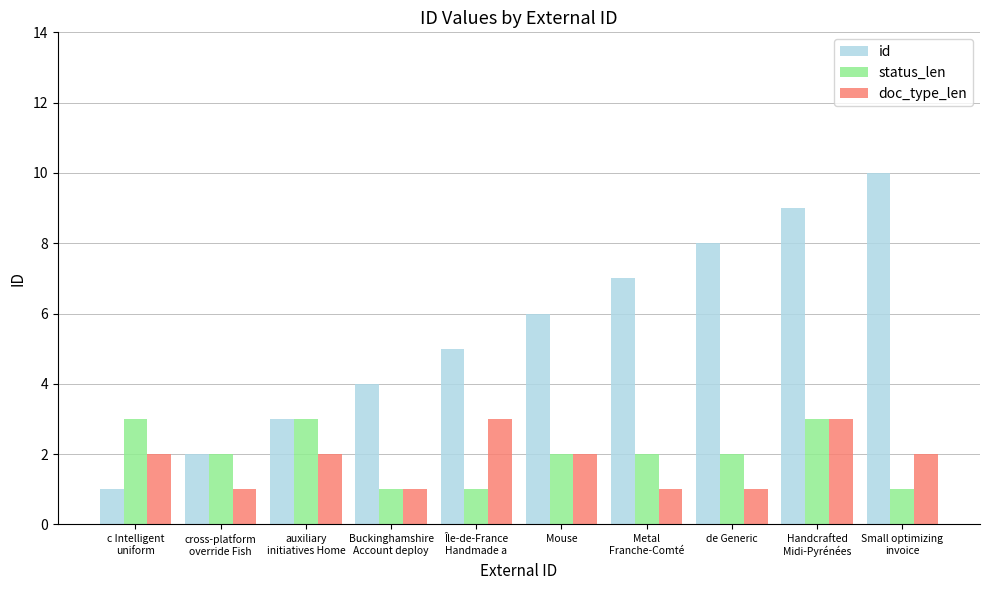

The status_len series shows 1 at cross-platform
override Fish. True or false?

False